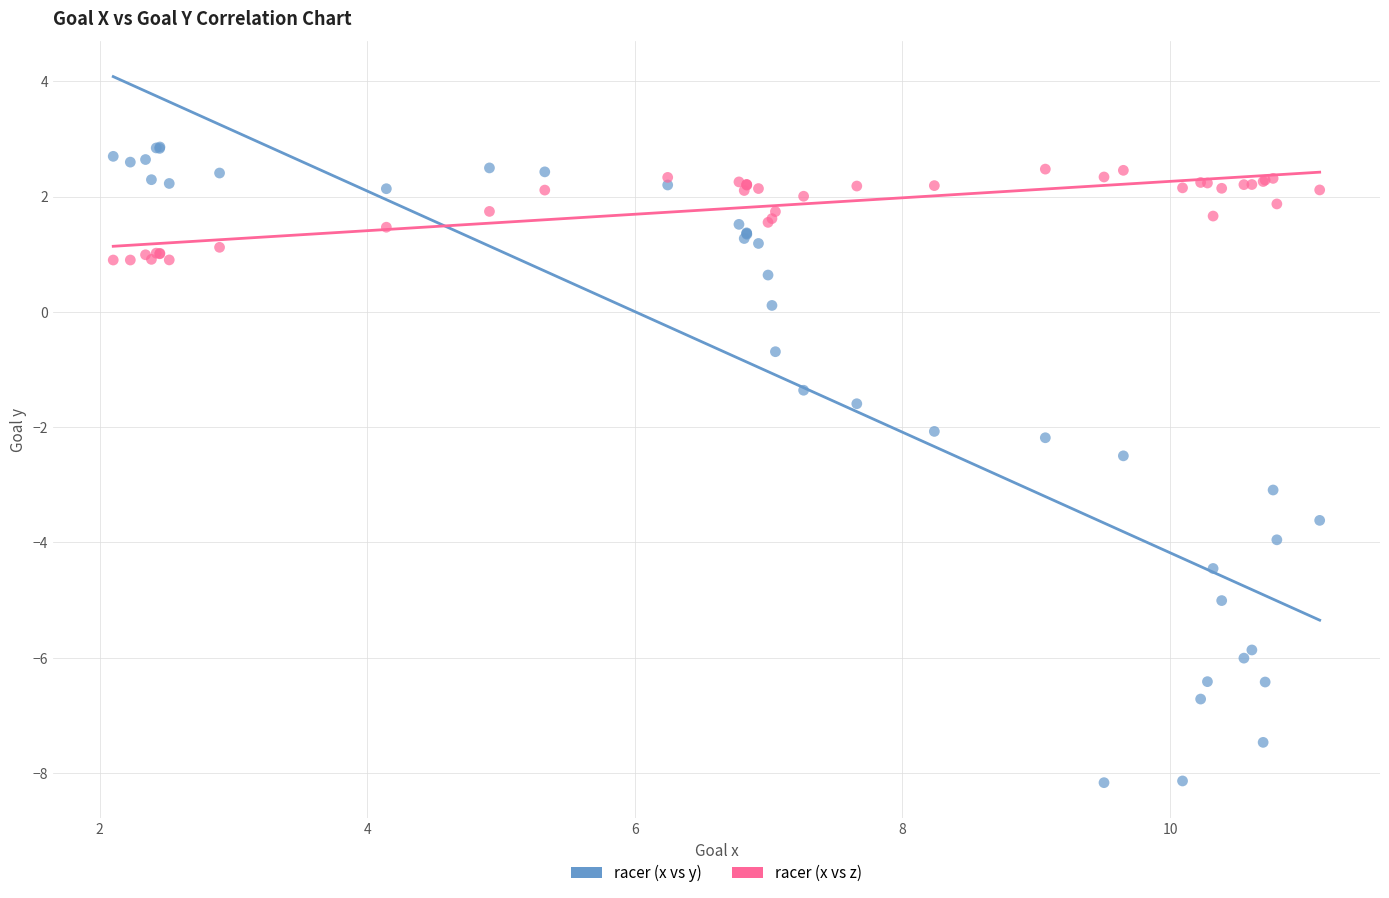

Which series reaches the minimum Y coordinate?

racer (x vs y)